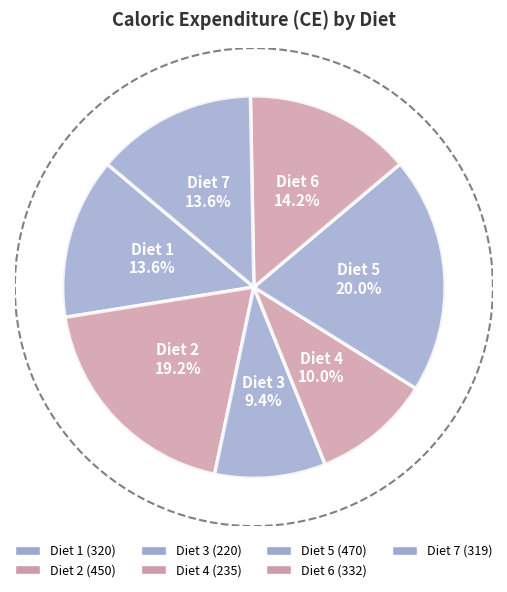

Approximately how many times larger is the value at Diet 3 compared to Diet 7?

0.7